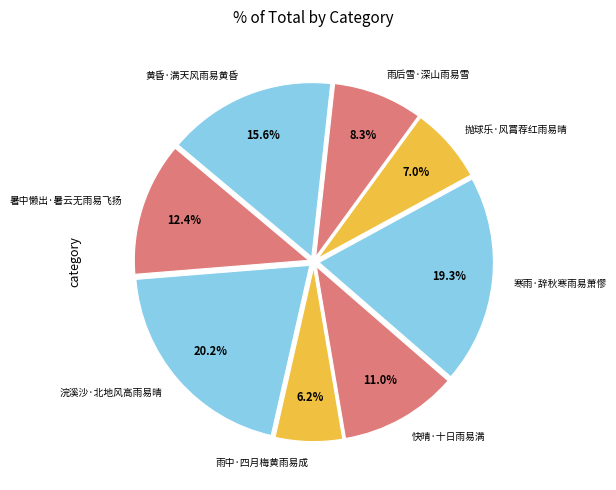

To the nearest percent, what is the difference between the 黄昏·满天风雨易黄昏 and 快晴·十日雨易满 slice percentages?

5%